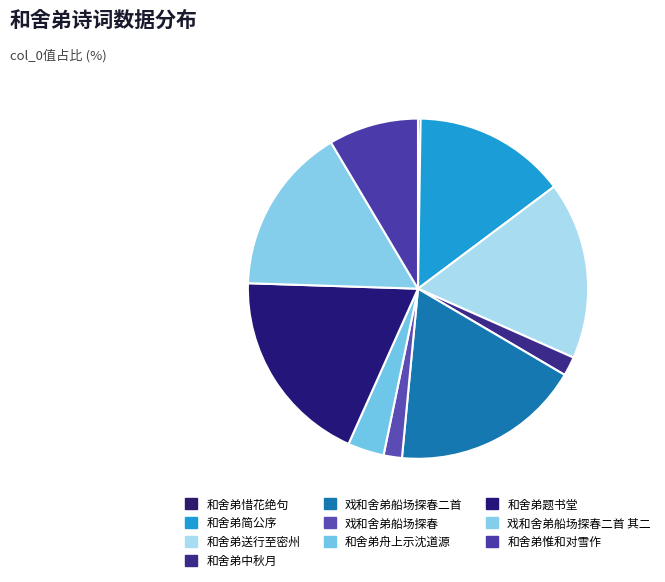

Count the number of slices in the pie.

10